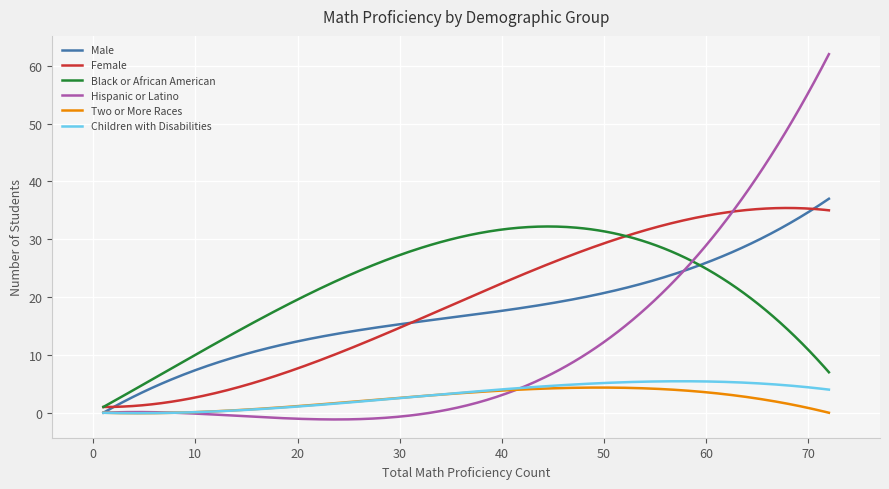

What is the highest value of the Hispanic or Latino series?

62.0